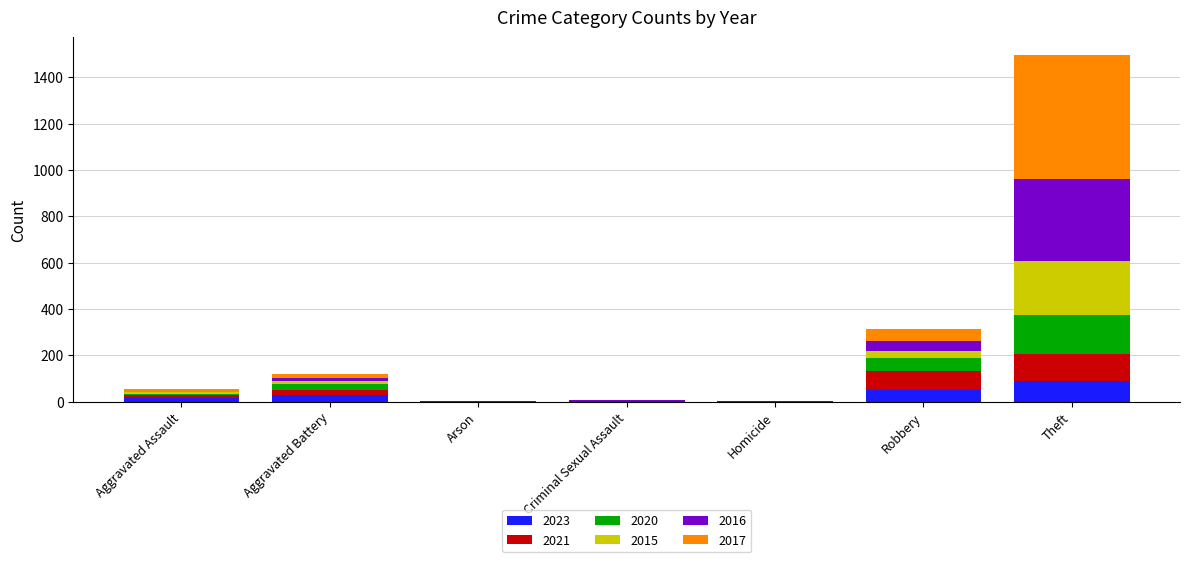

Which category has the highest value in the 2023 series?

Theft